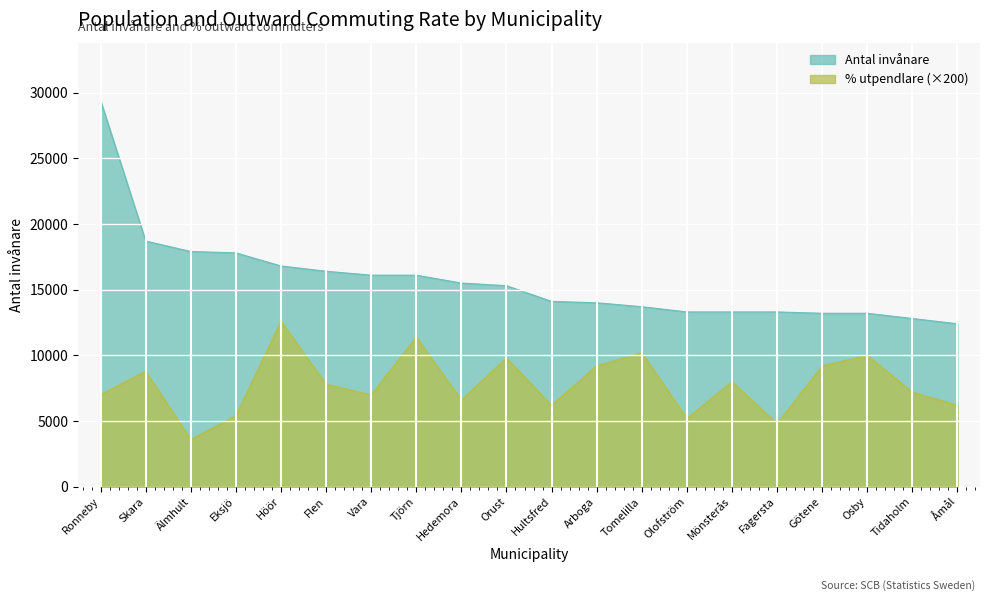

Which series has the largest total across all categories?

Antal invånare